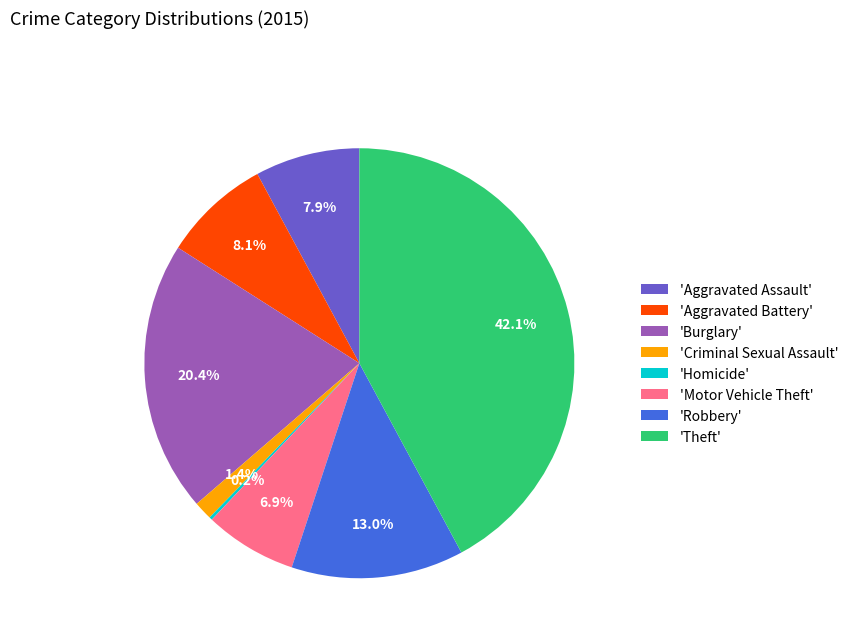

Does any single category account for the majority?

No